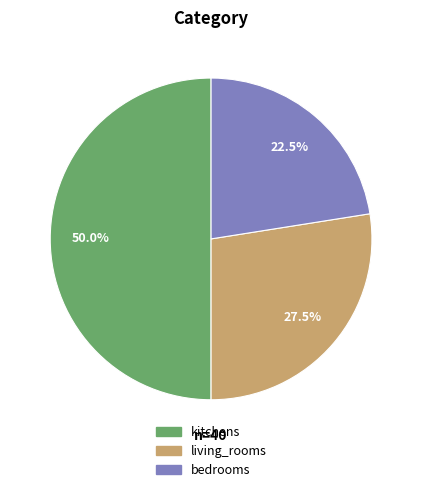

What is the smallest slice in the pie chart?

bedrooms